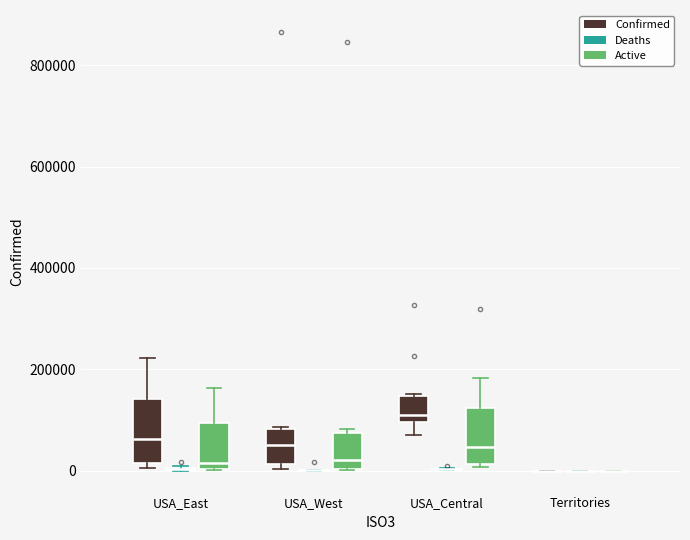

Where does the upper whisker of the box for USA_East (Active) end on the y-axis? The values are not printed on the chart, so give them approximately, as read against the axis.

160000